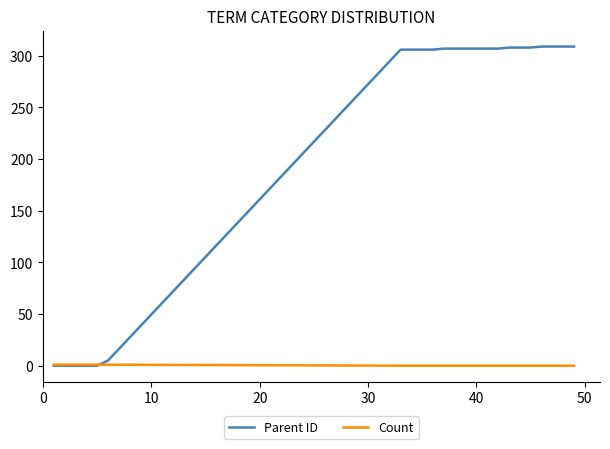

At how many categories does at least one series exceed 246?

17